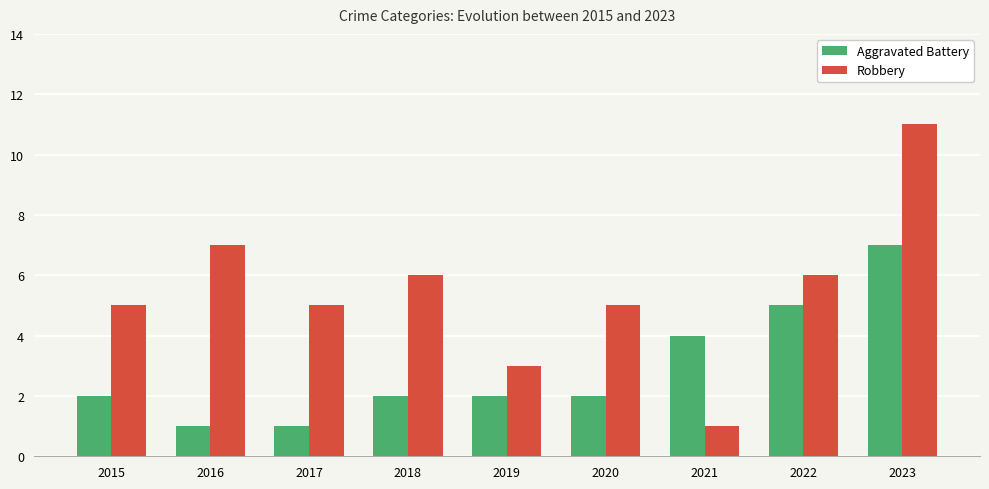

At how many categories does at least one series exceed 9?

1